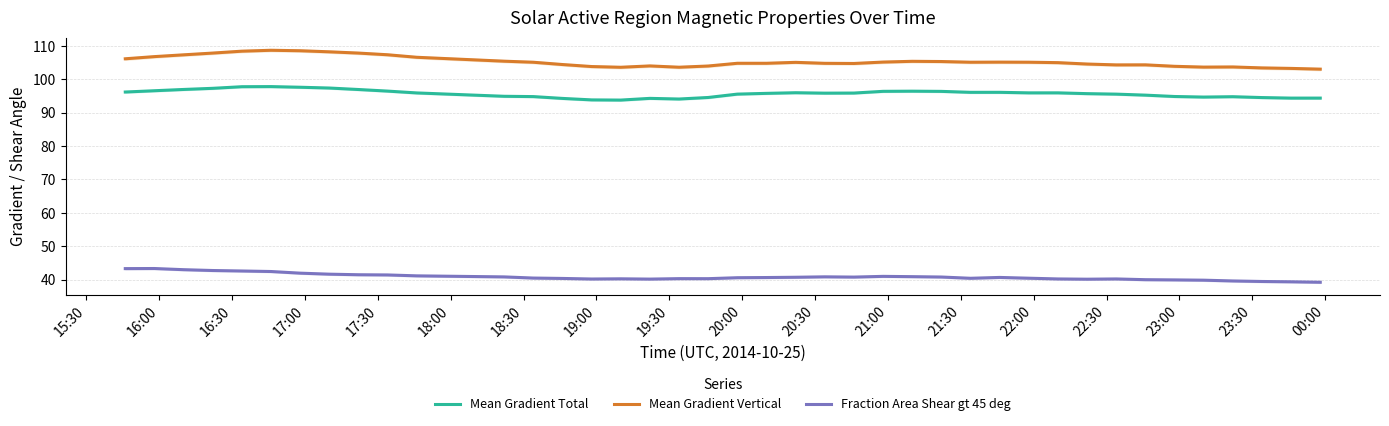

What is the value of the Fraction Area Shear gt 45 deg point at the 1st from the left?

43.3